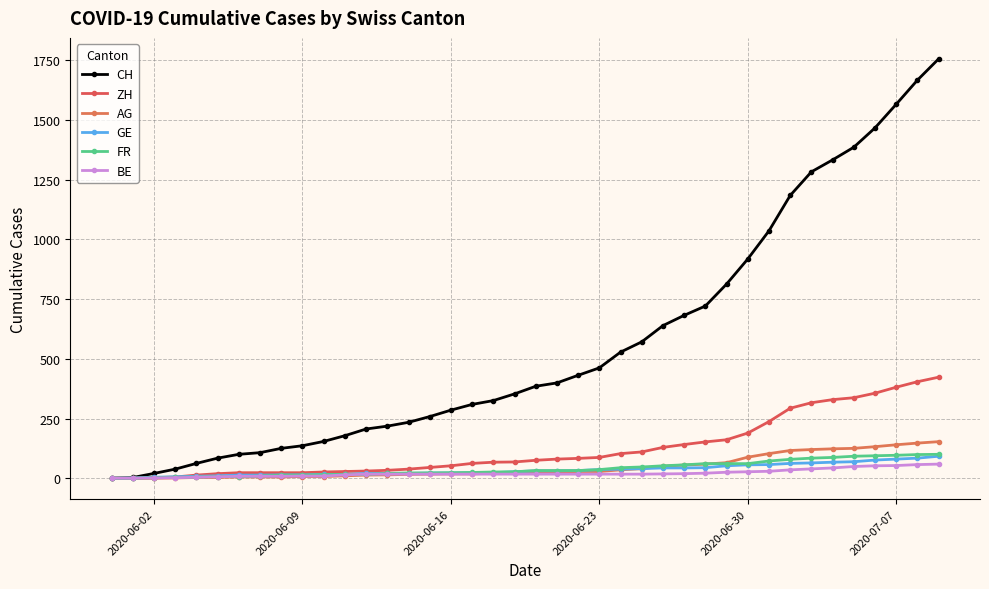

Does the chart have visible grid lines?

Yes